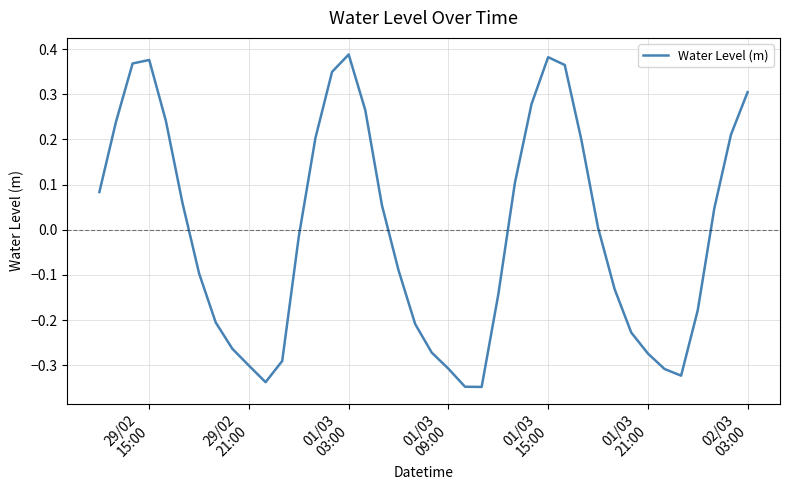

What is the difference between the maximum and minimum values?

0.7